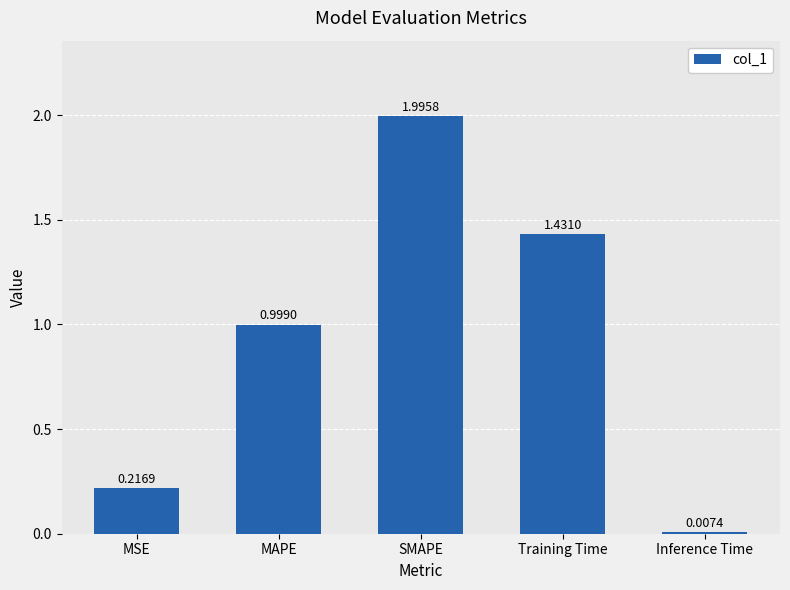

Are the bars grouped side by side (vs. stacked)?

No